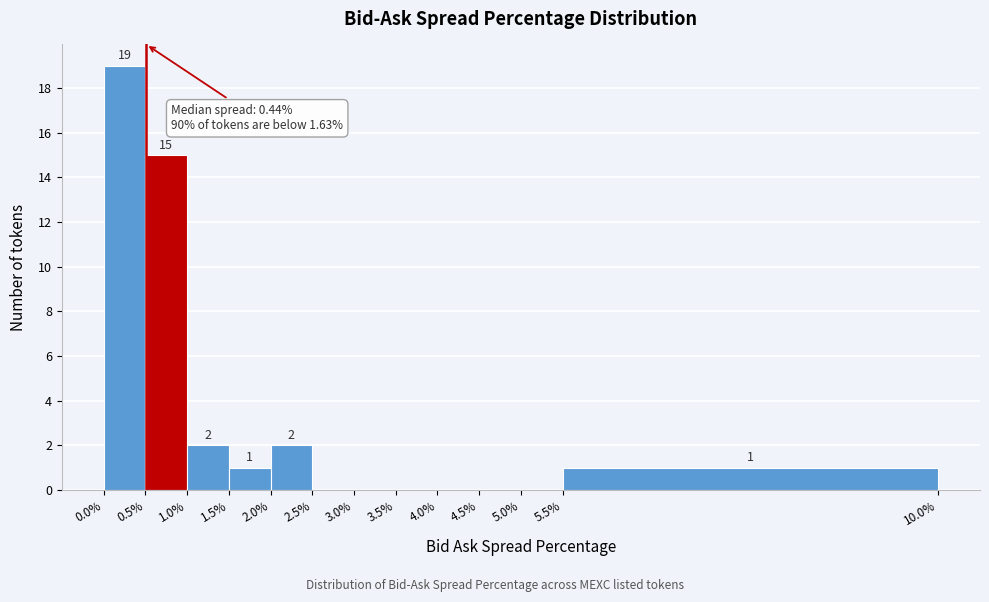

Over which range of the x-axis is the bar tallest?

0.0% to 0.5%